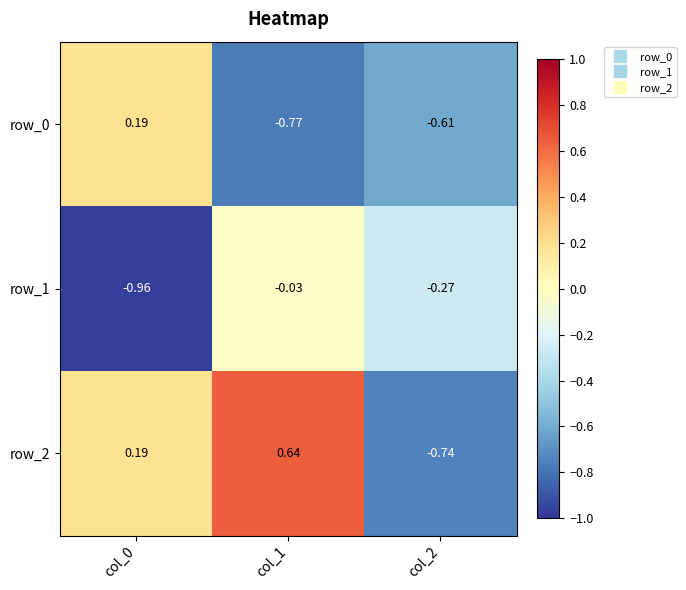

How many row_2 values are between 0 and 1?

2